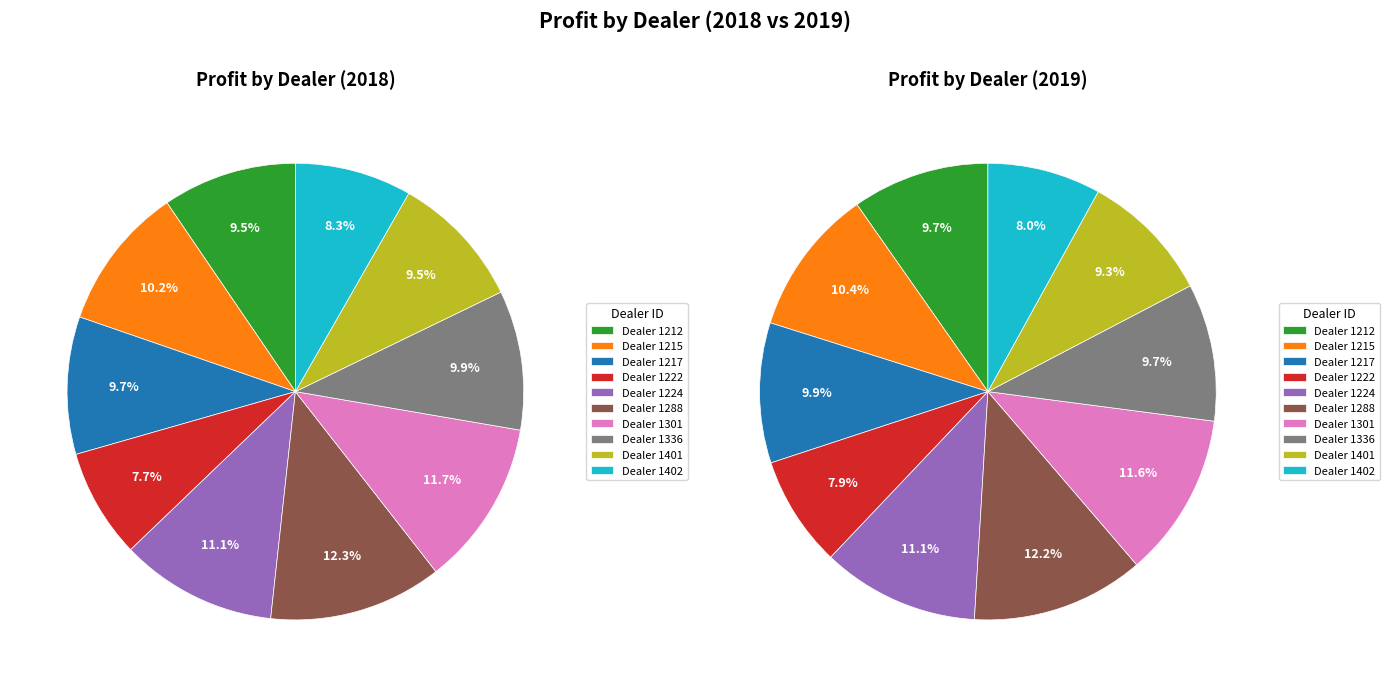

The 1401 slice represents 23% of the pie. True or false?

False